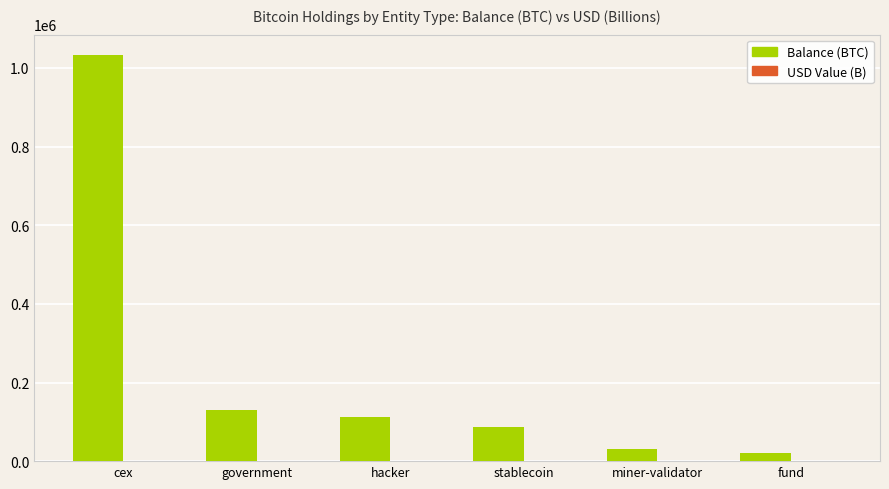

At which category is the sum across all series the highest?

cex